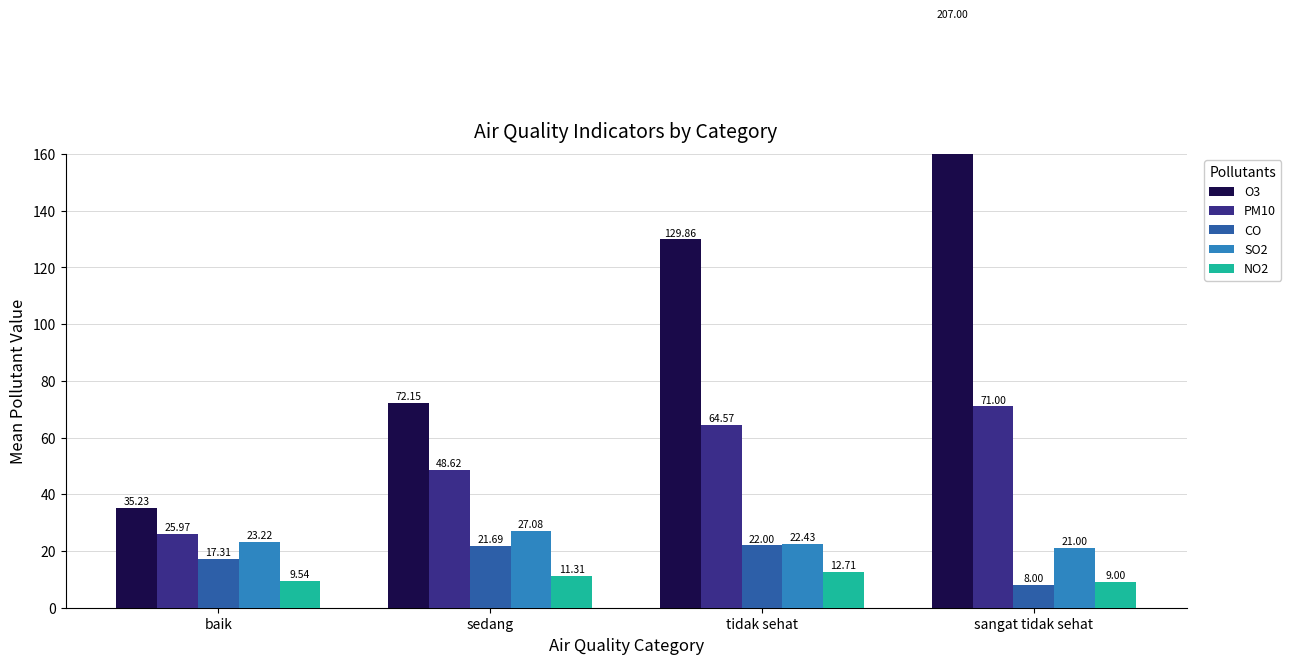

Where does the O3 series first go above 129?

tidak sehat